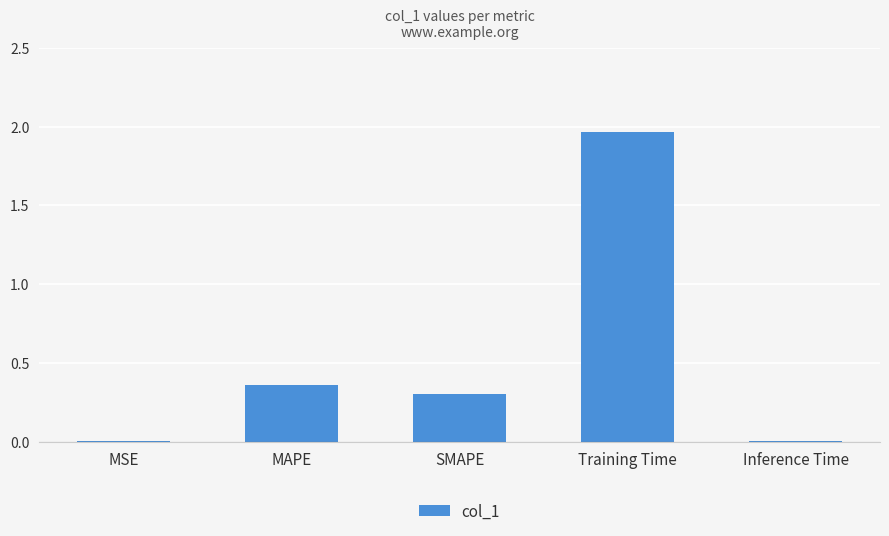

What is the approximate value at SMAPE?

0.3